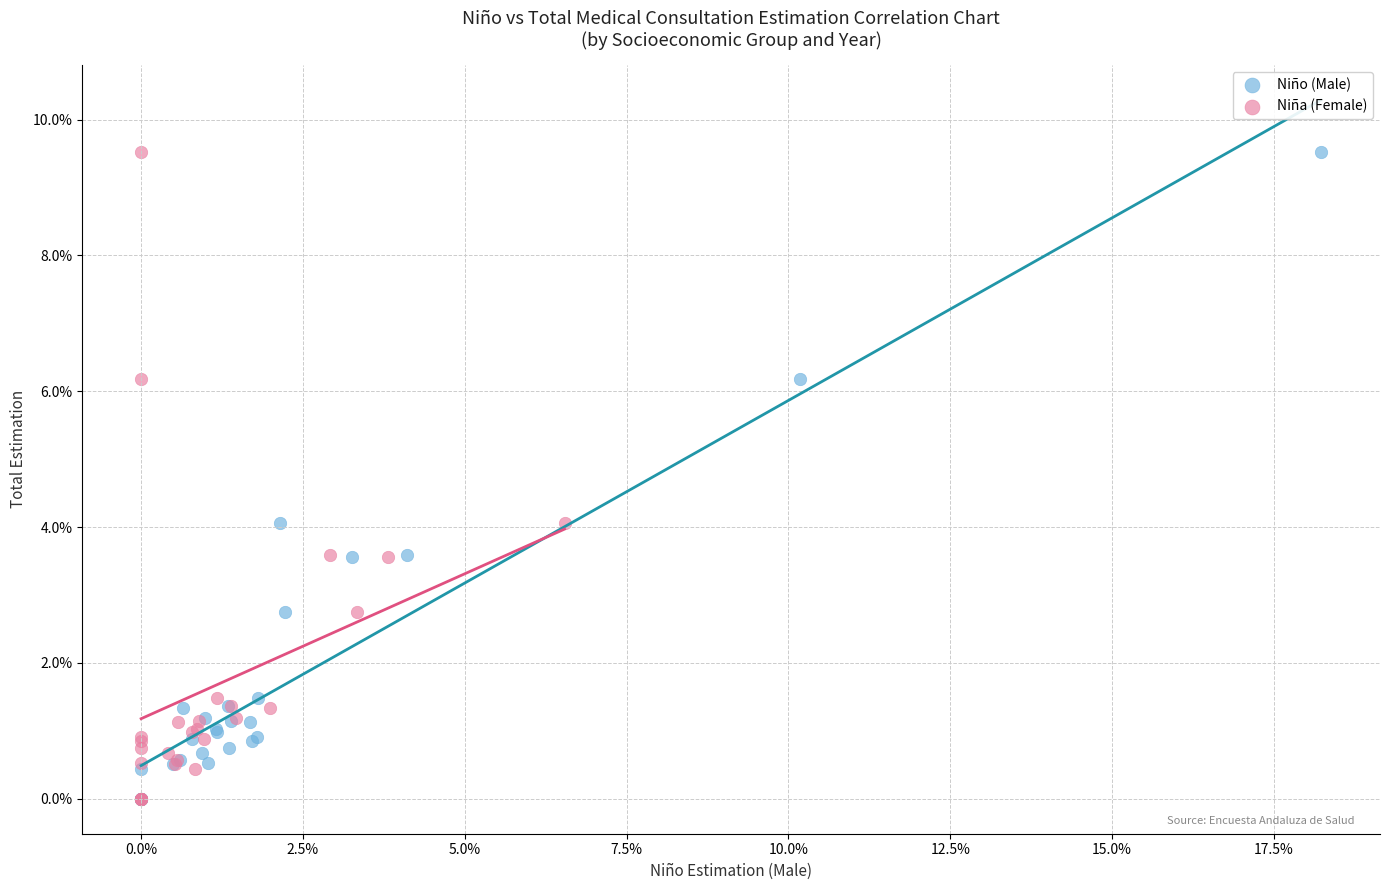

What are all the series names shown in the legend?

Niño (Male), Niña (Female)